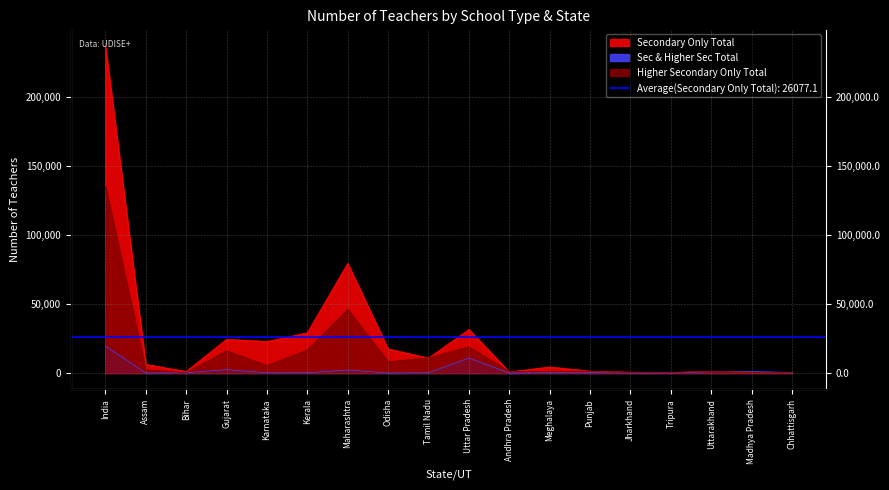

What is the average value of the Sec & Higher Sec Total series?

2153